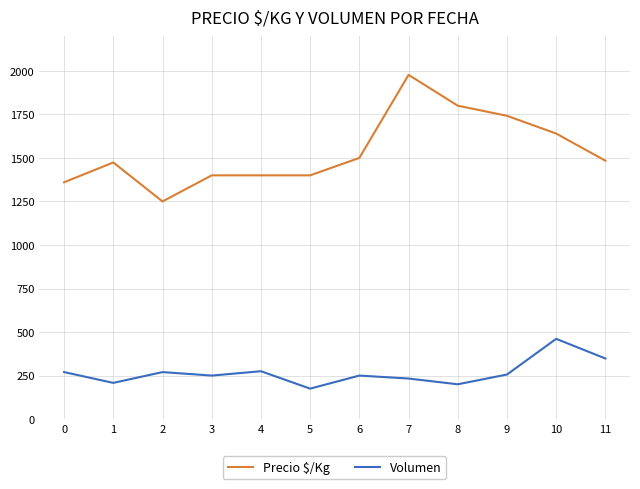

True or false: Volumen and Precio $/Kg cross at least once.

False